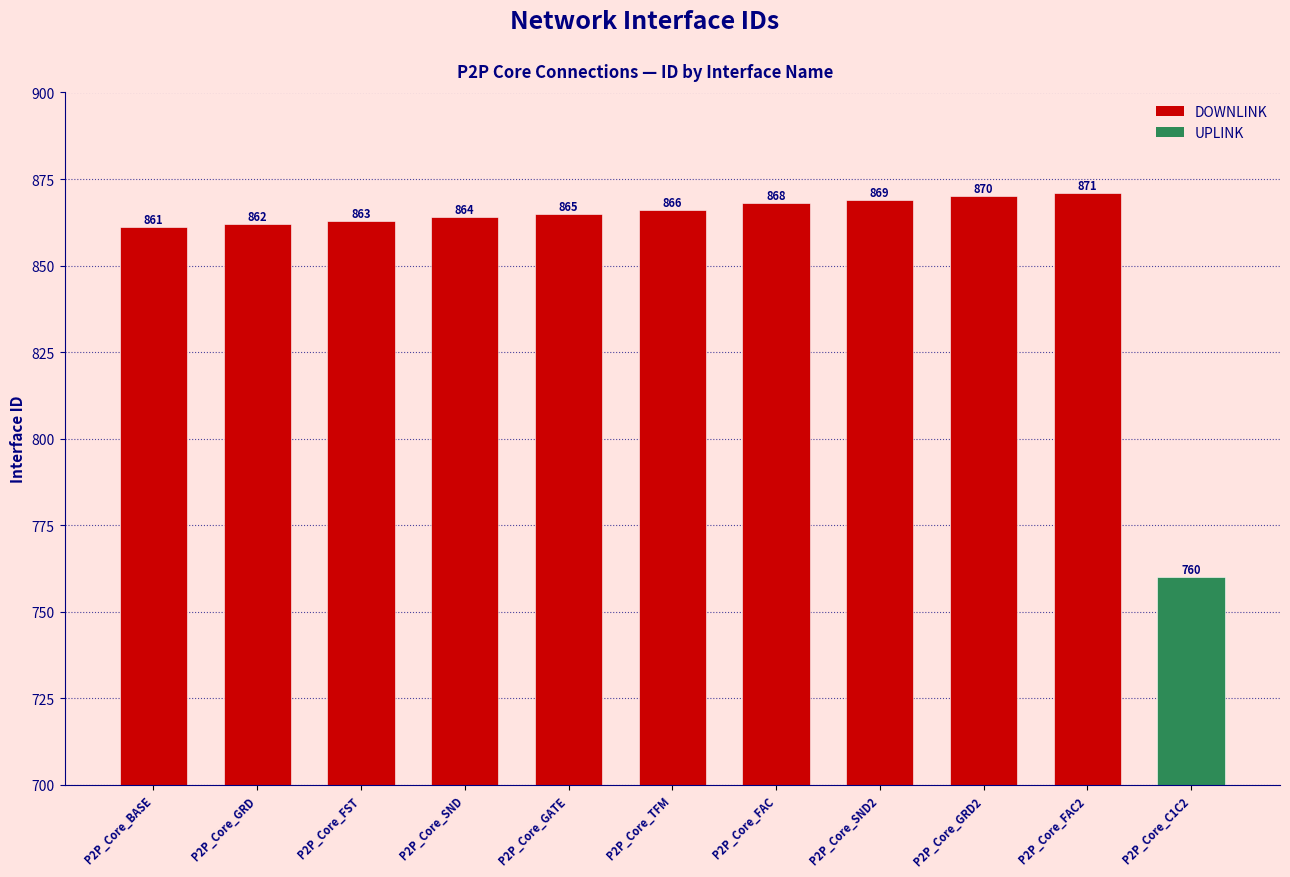

What is the ratio of the value at P2P_Core_C1C2 to the value at P2P_Core_FAC?

0.9